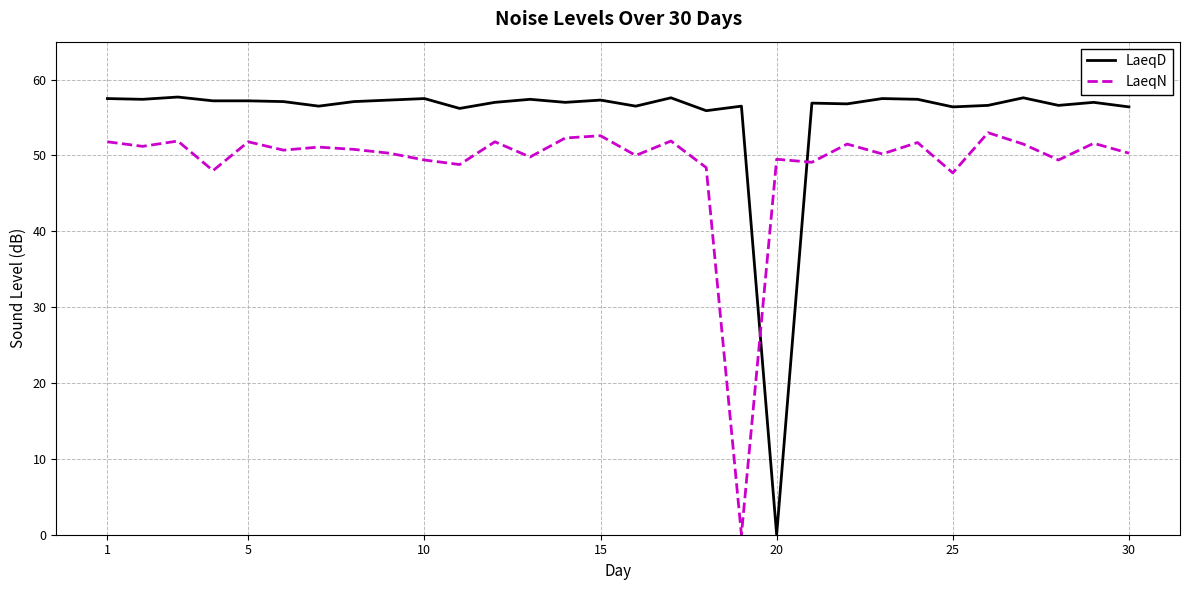

In LaeqN, how many points are higher than both neighbors (excluding endpoints)?

11